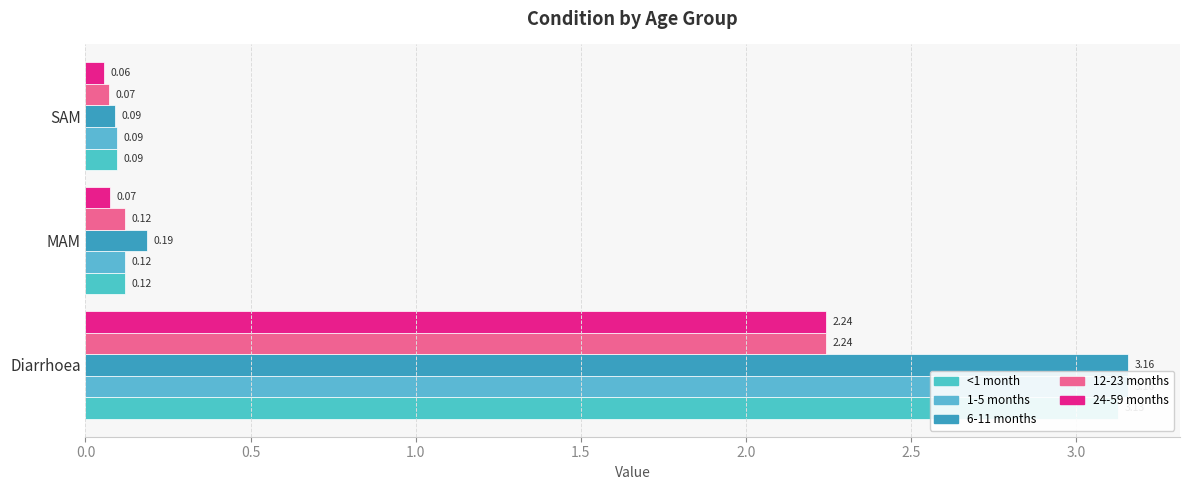

What value does the <1 month series have at Diarrhoea?

3.1